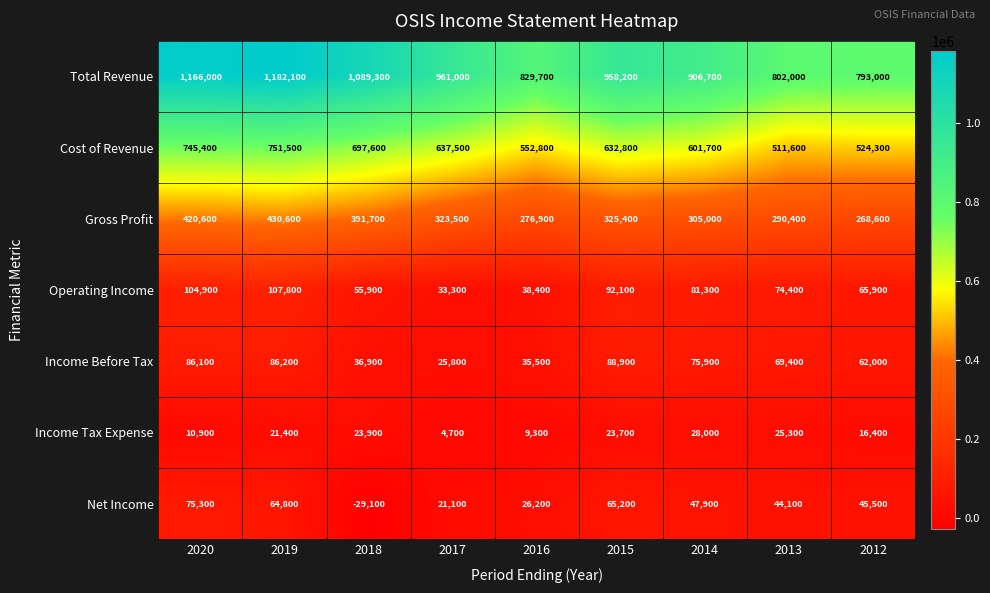

Is it true that Cost of Revenue equals 341930 at 2015?

False